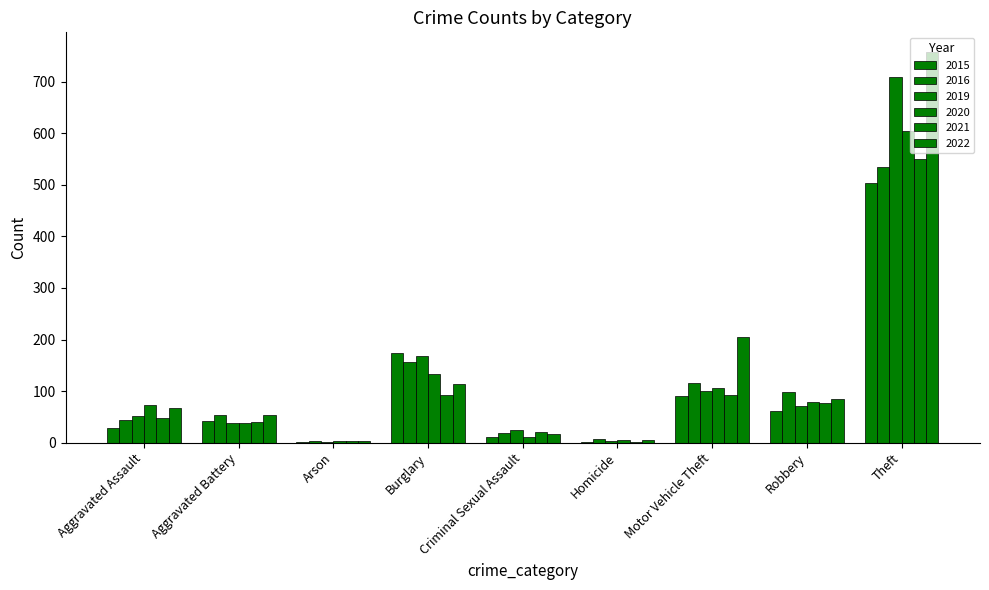

Is it true that 2022 equals 4 at Arson?

True